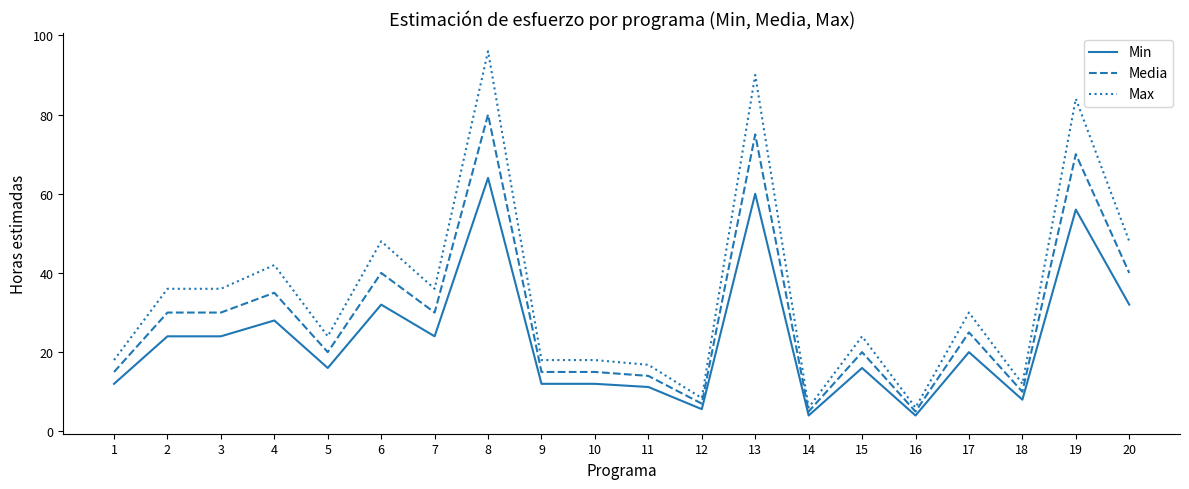

Reading right to left, transcribe all the data shown in this chart.

Min: 32.0	56.0	8.0	20.0	4.0	16.0	4.0	60.0	5.6	11.2	12.0	12.0	64.0	24.0	32.0	16.0	28.0	24.0	24.0	12.0
Media: 40.0	70.0	10.0	25.0	5.0	20.0	5.0	75.0	7.0	14.0	15.0	15.0	80.0	30.0	40.0	20.0	35.0	30.0	30.0	15.0
Max: 48.0	84.0	12.0	30.0	6.0	24.0	6.0	90.0	8.4	16.8	18.0	18.0	96.0	36.0	48.0	24.0	42.0	36.0	36.0	18.0